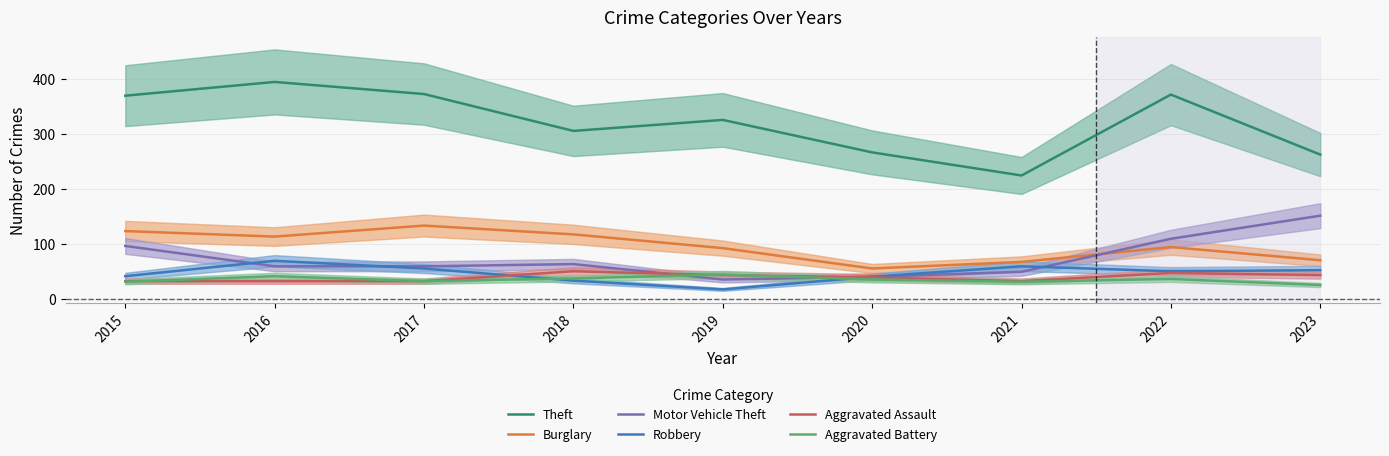

List the series in order of their peak value, lowest first.

Aggravated Battery, Aggravated Assault, Robbery, Burglary, Motor Vehicle Theft, Theft